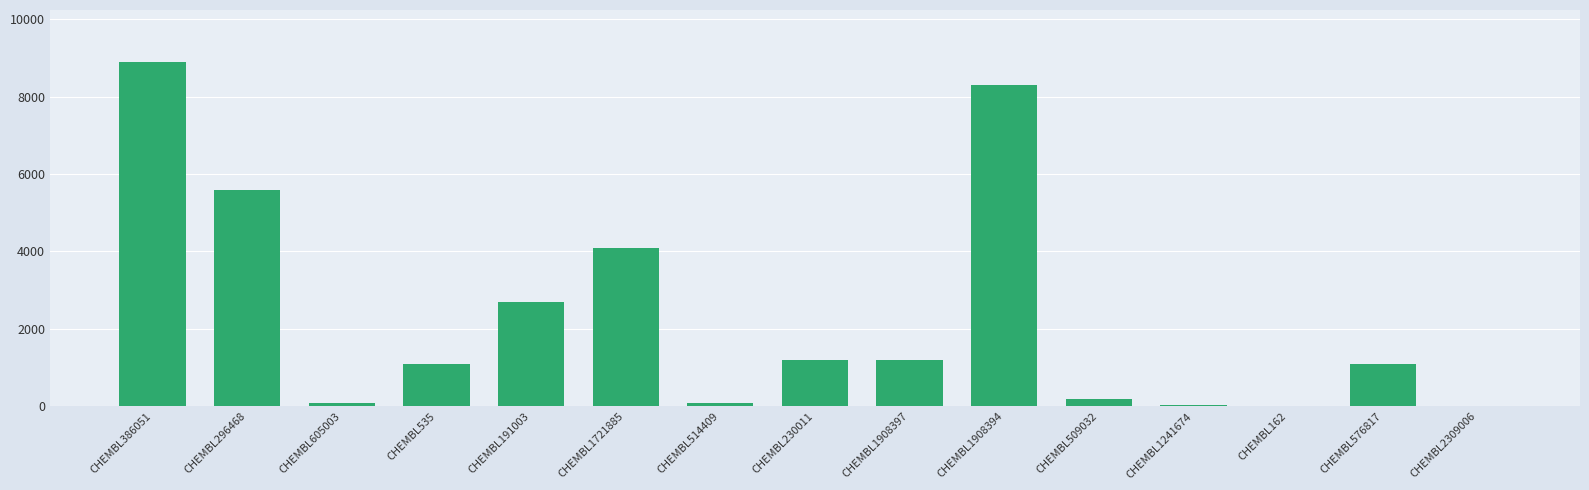

Are the bars grouped side by side (vs. stacked)?

No